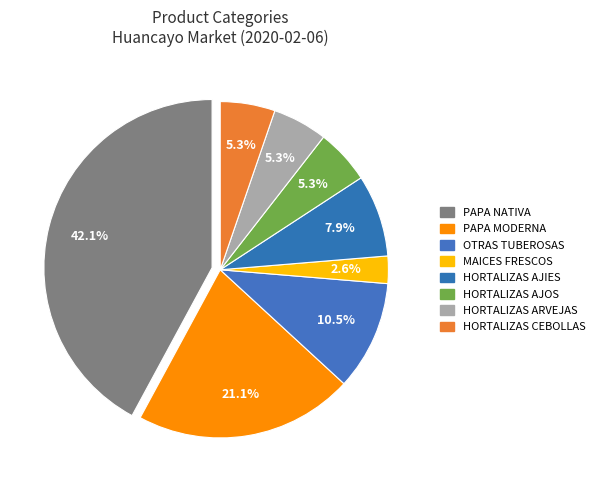

How many segments does this pie chart have?

8